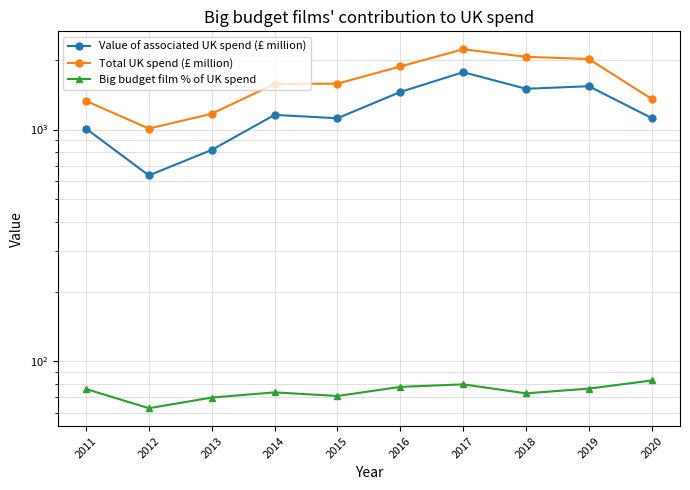

What is the value of the Value of associated UK spend (£ million) point at the 9th from the left?

1538.8